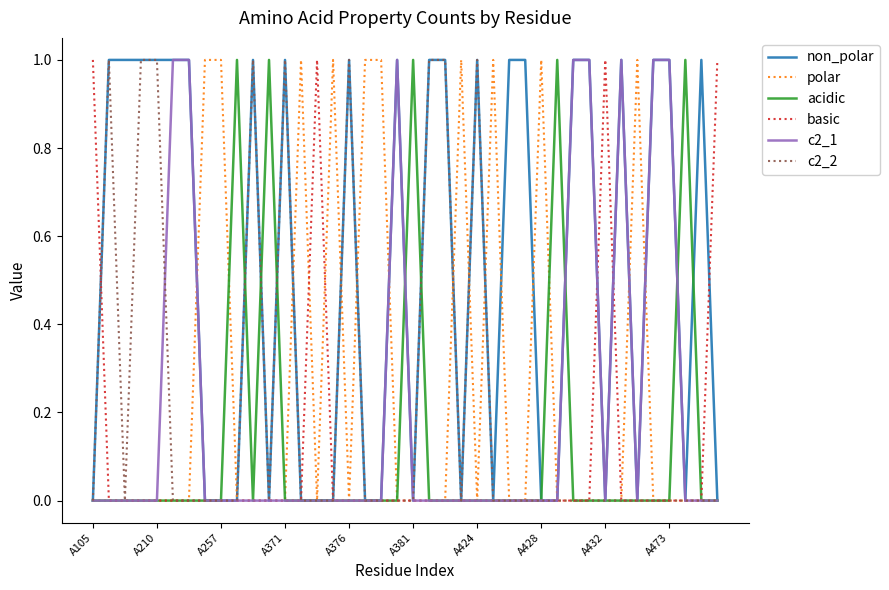

Count the non_polar values in the range 0 to 1.

40